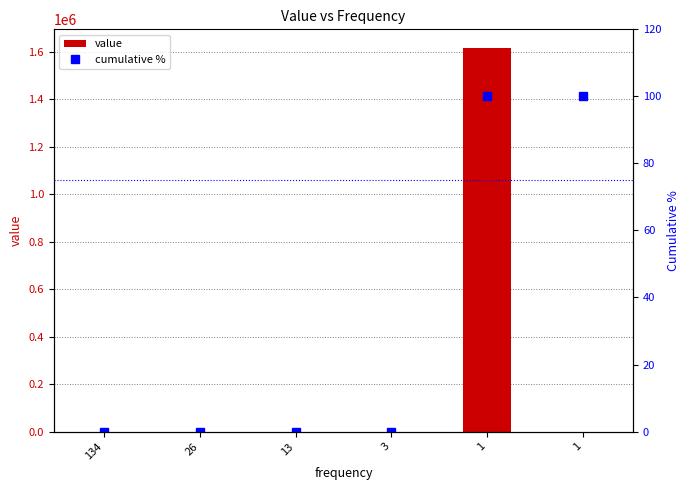

Reading left to right, extract all data points from this chart.

value: 2.0	3.0	4.0	5.0	1613000.0	8.0
cumulative %: 0.0	0.0	0.0	0.0	100.0	100.0